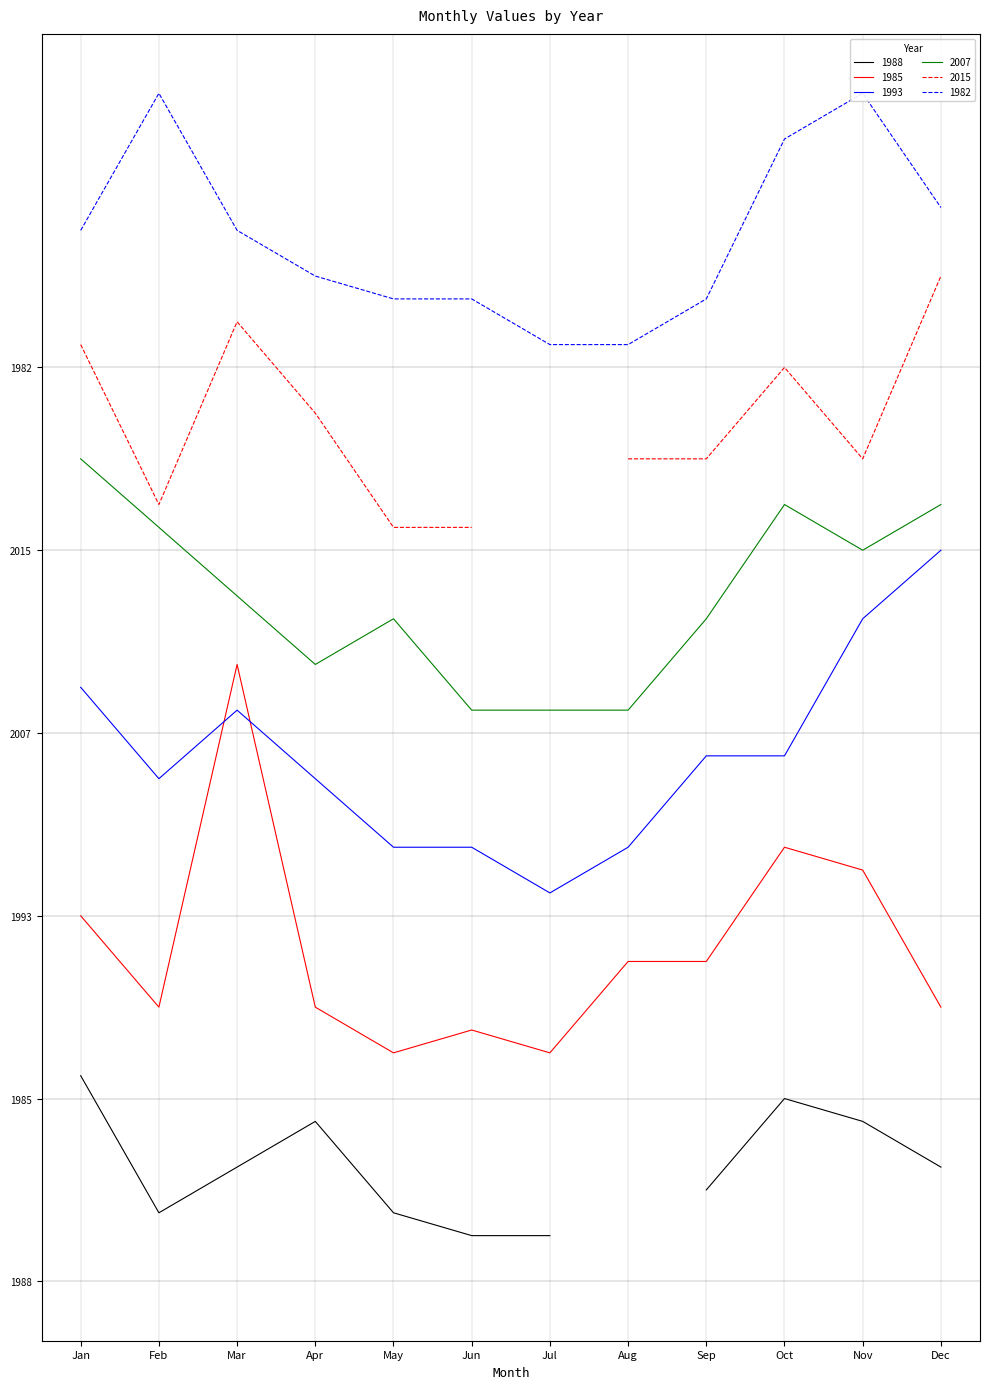

True or false: 2007 has a value of 25 at Jul.

True